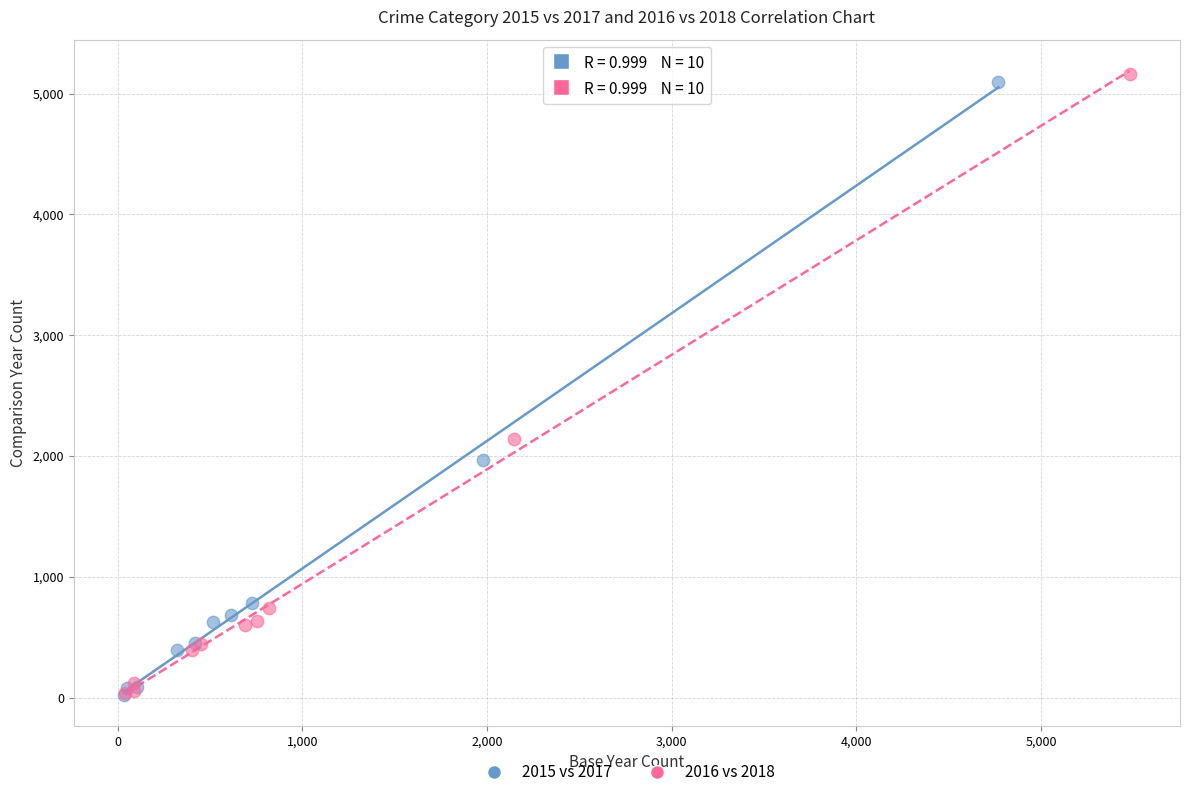

Which series has the widest spread of Y values?

2016 vs 2018